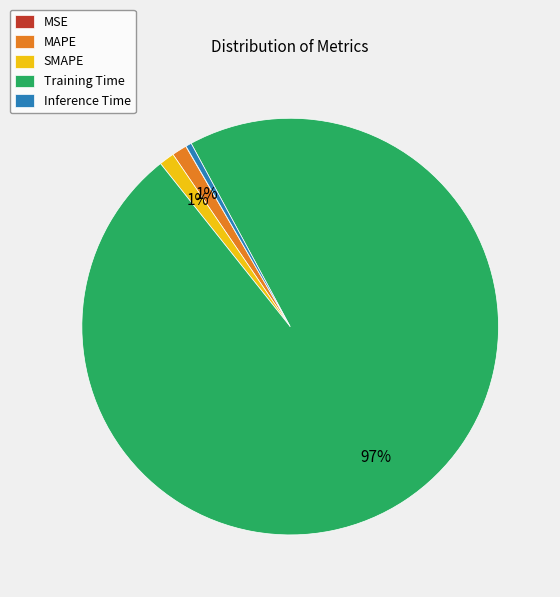

To the nearest percent, what percentage of the pie is SMAPE?

1%